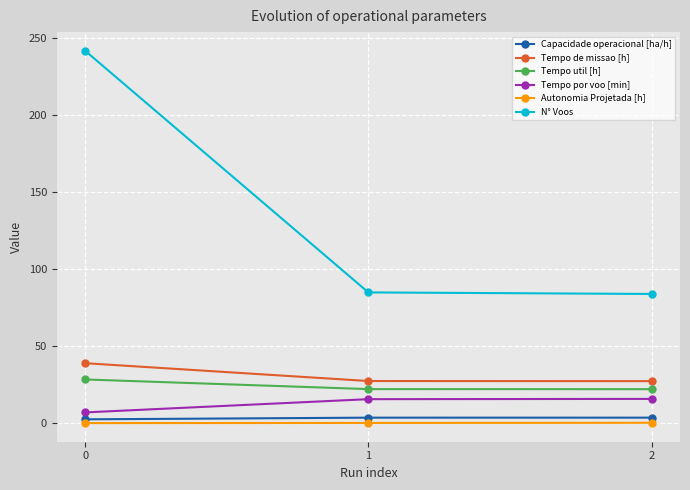

Which series has the largest total across all categories?

N° Voos